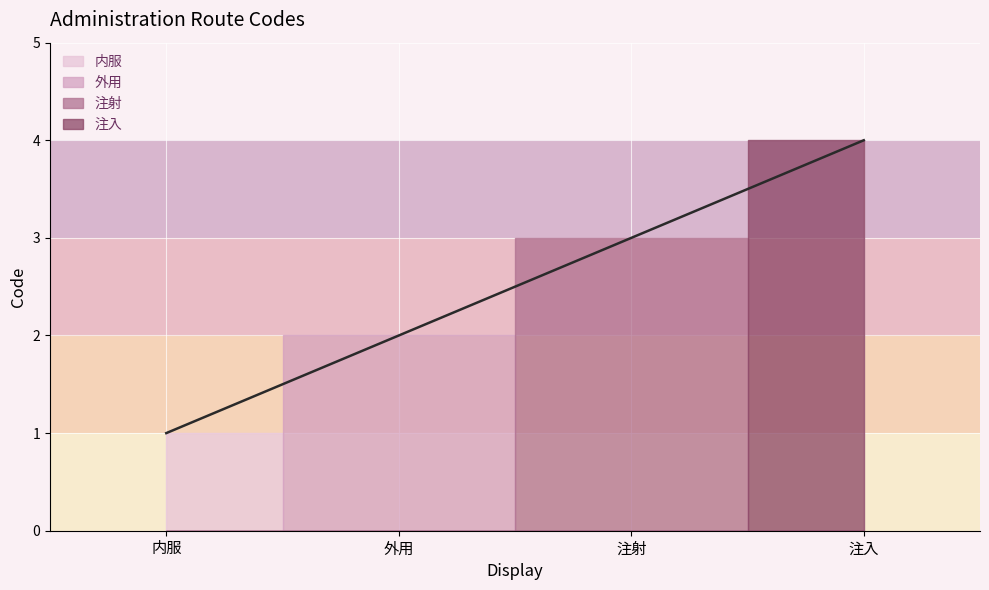

Count the values in the range 2 to 4.

3